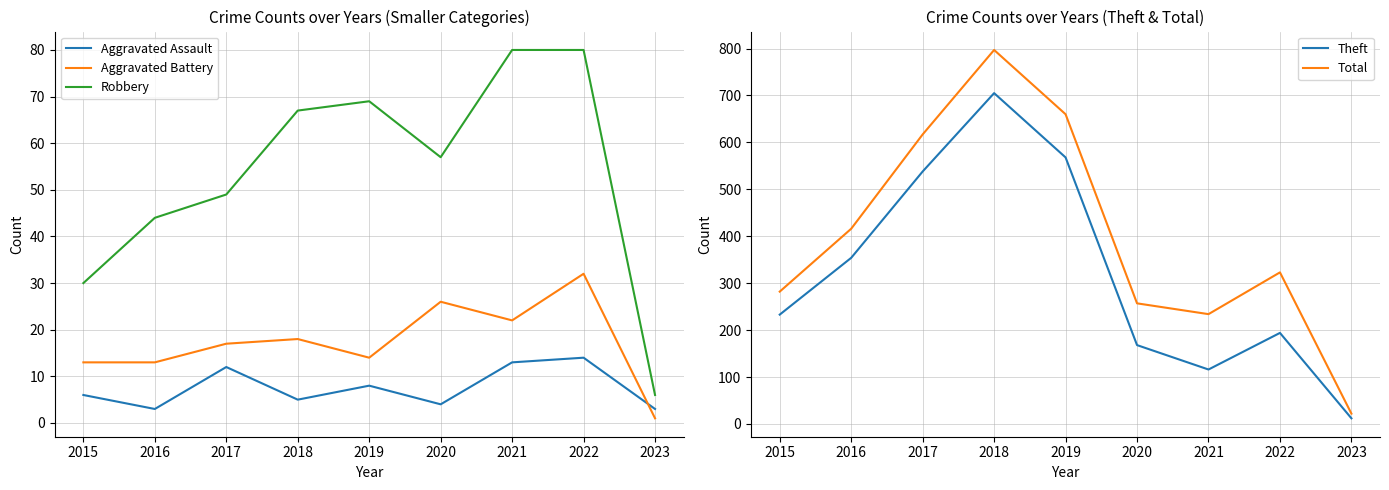

Which series has the widest spread of values?

Total